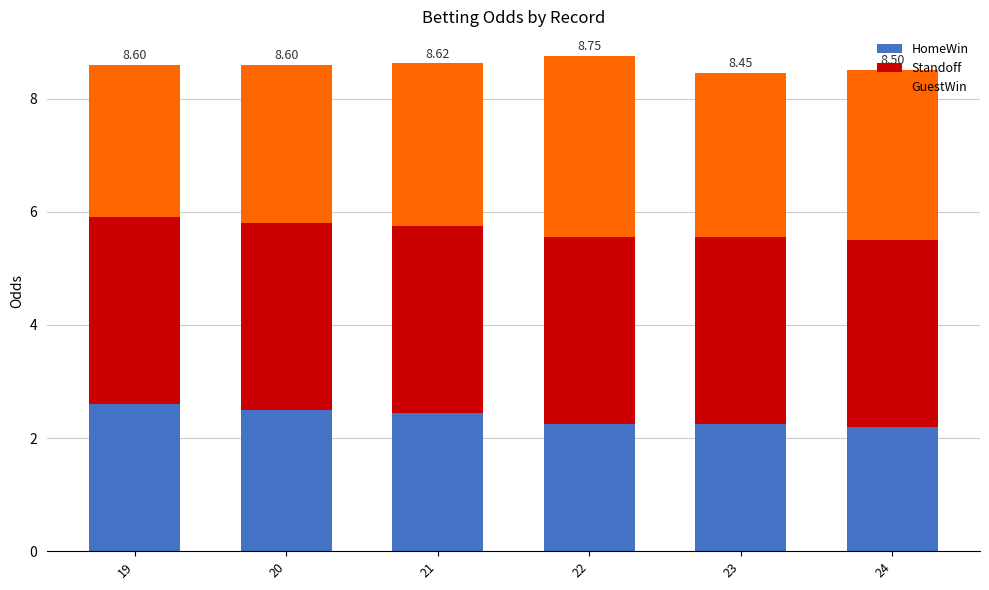

What is the total value across all series at 24?

8.5